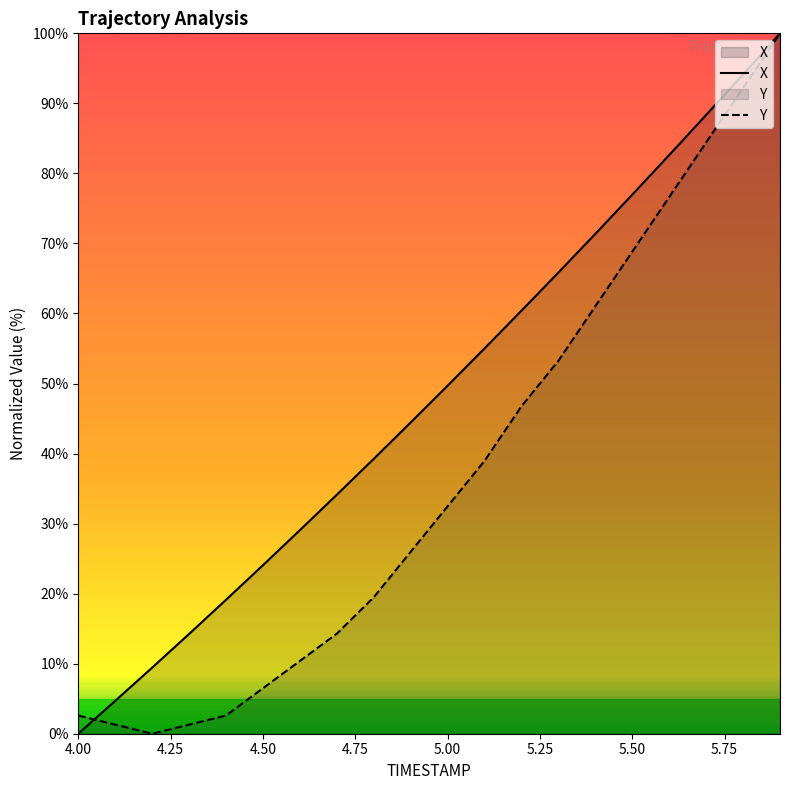

Which series has the largest total across all categories?

X